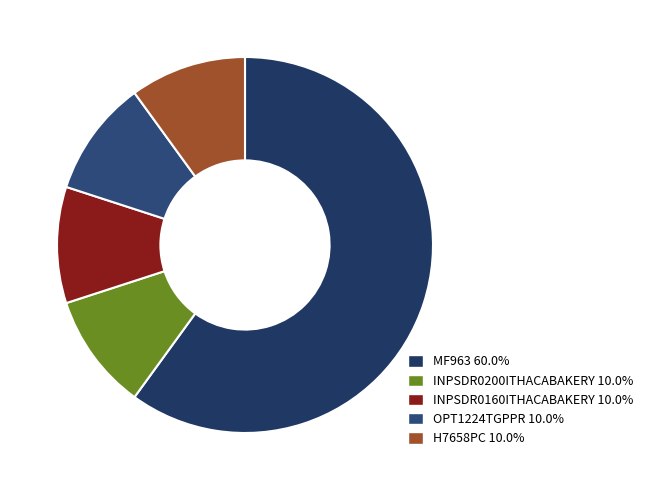

How many slices are in this pie chart?

5